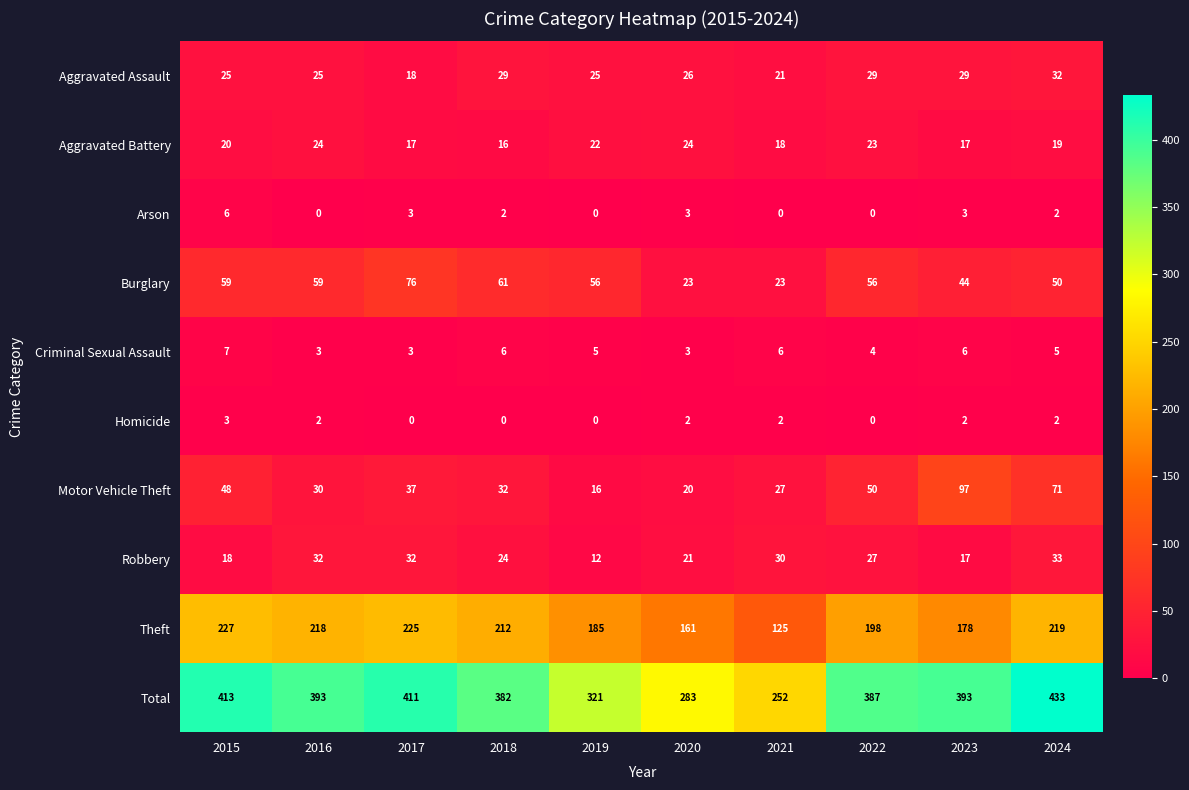

What is the difference between the highest and lowest values at 2018?

382